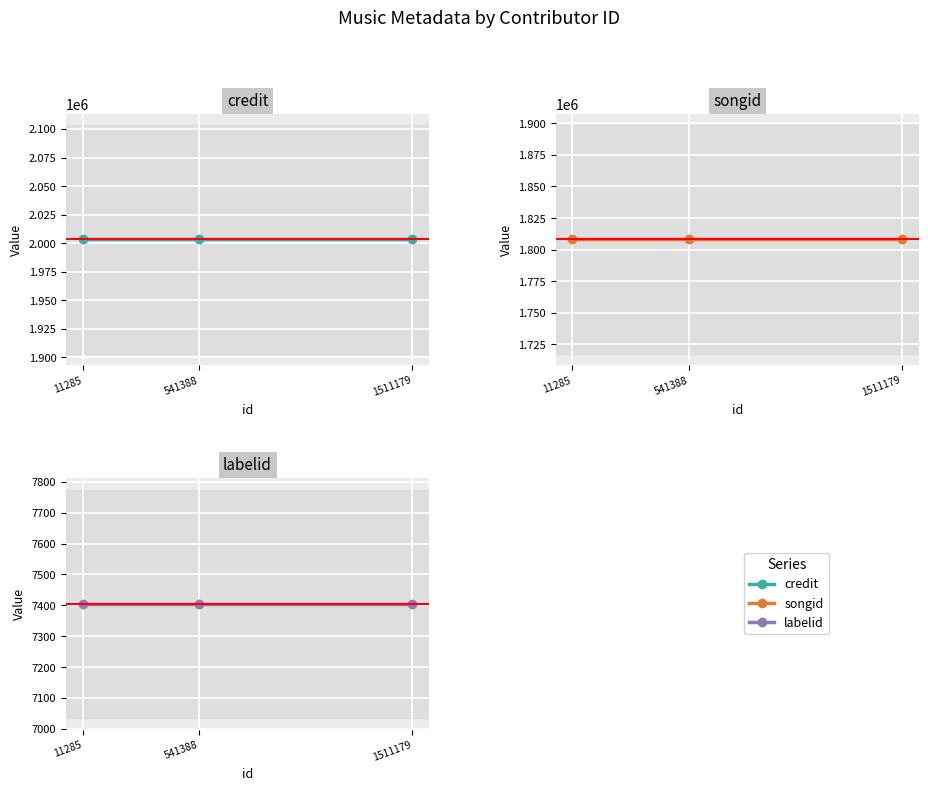

At 11285, list the series in order from largest to smallest.

credit, songid, labelid